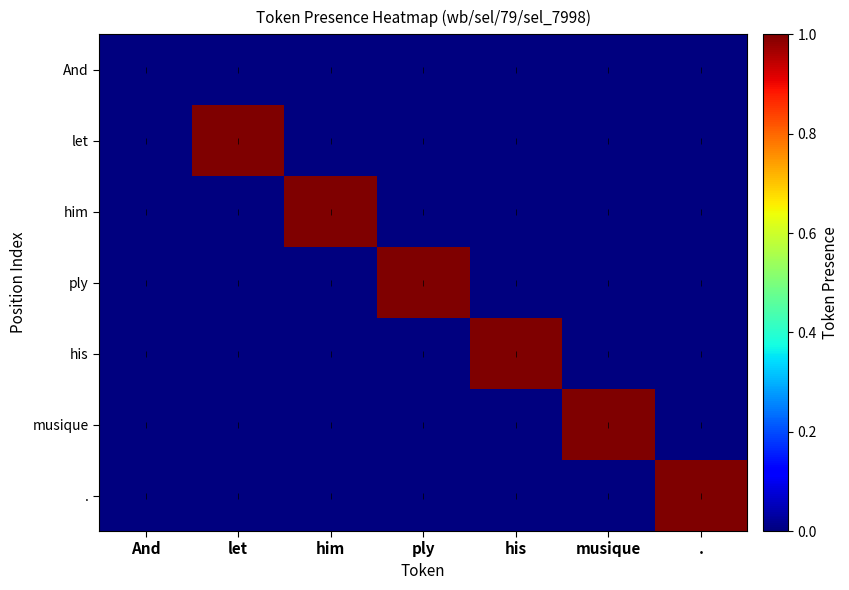

Rank the series by their maximum value, from lowest to highest.

And, let, him, ply, his, musique, .